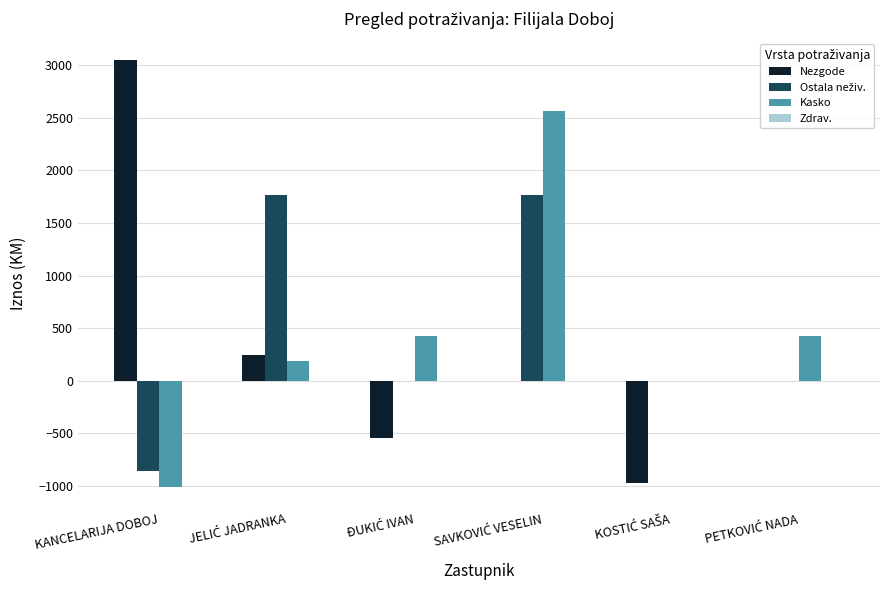

The value of Nezgode at KANCELARIJA DOBOJ is 3046.4. True or false?

True